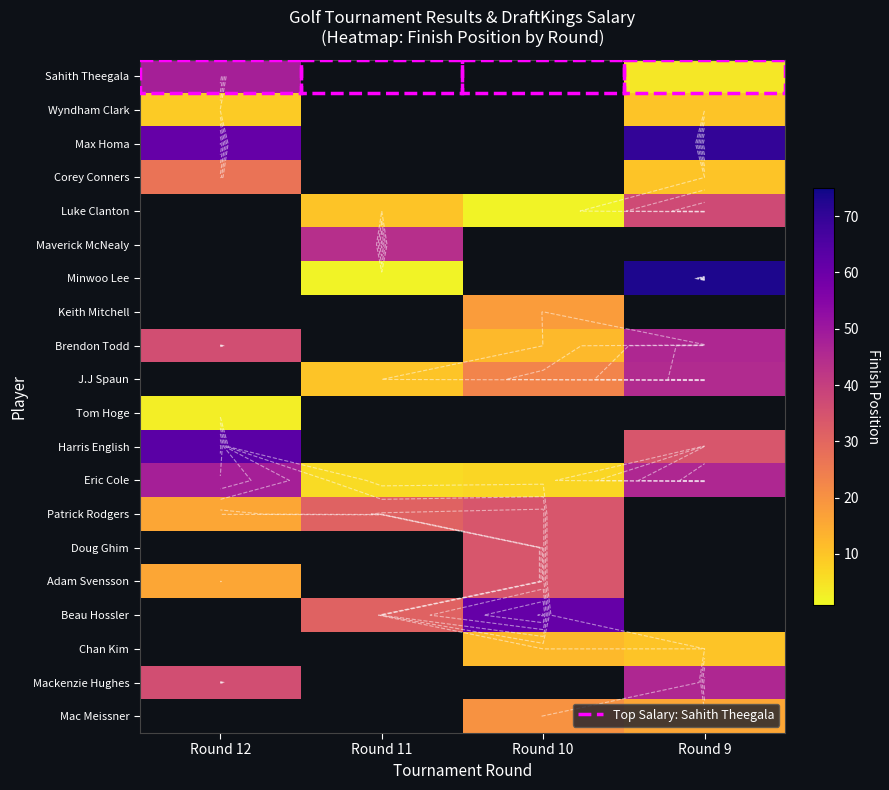

What is the maximum value shown in the chart?

73.0